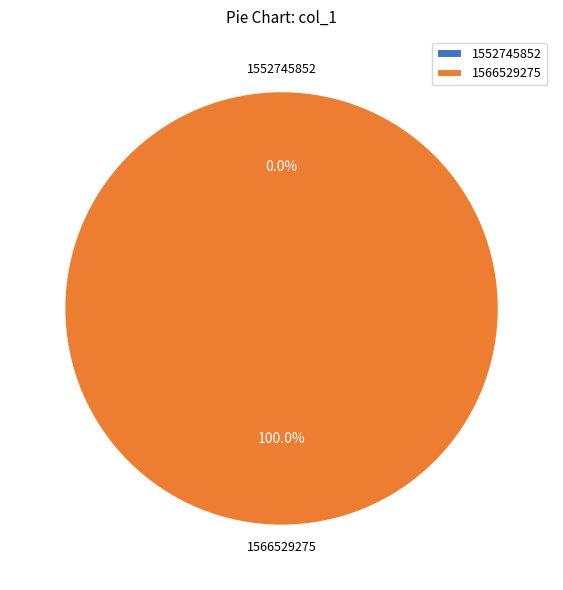

Is there any slice that represents more than half of the pie?

Yes